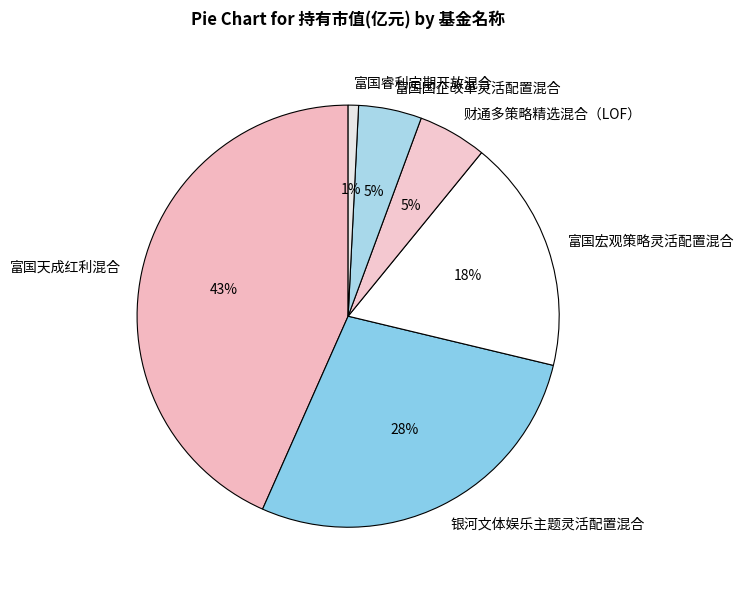

Is the sum of 财通多策略精选混合（LOF） and 富国睿利定期开放混合 greater than half?

No